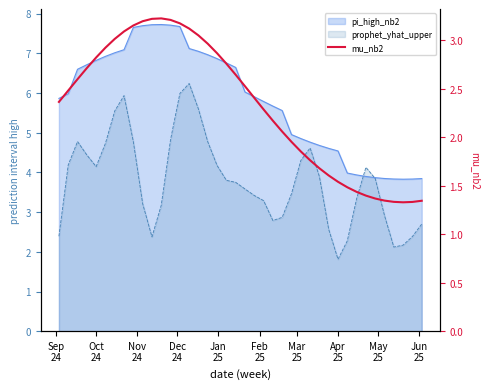

True or false: the data shows 2.1 at May
25.

False